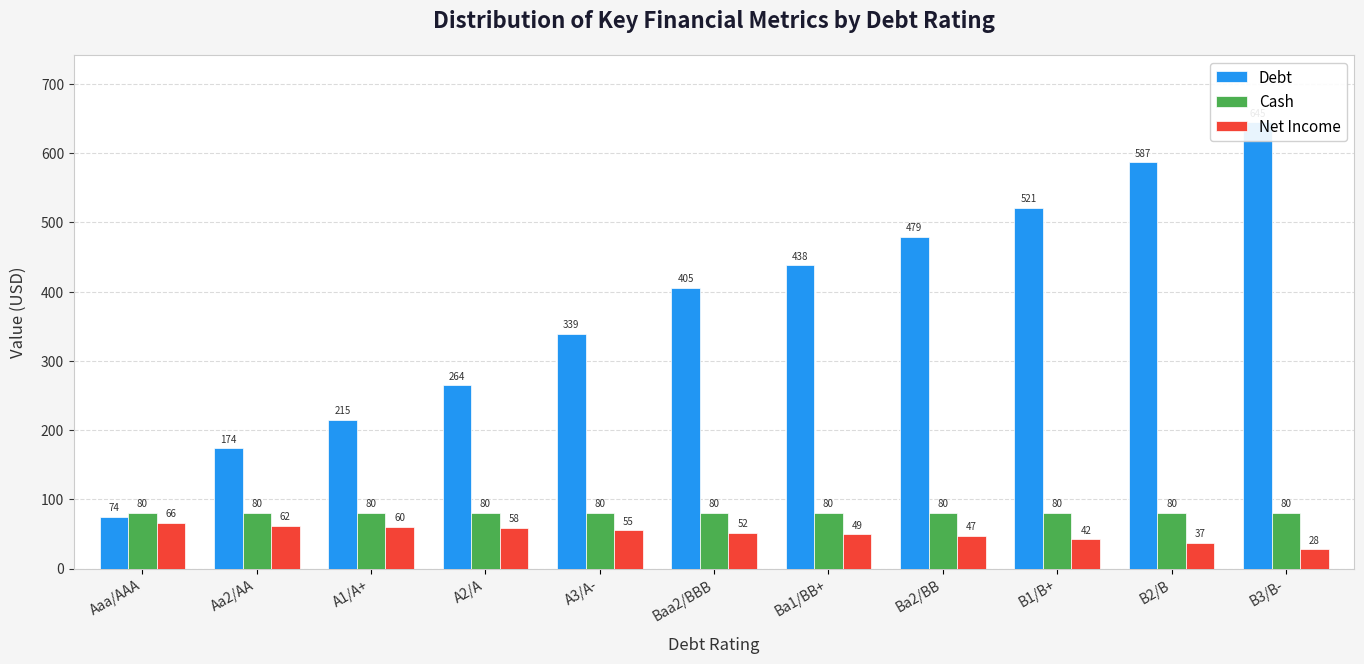

Reading left to right, what are all the values shown in this chart?

Debt: Aaa/AAA=74.4	Aa2/AA=173.6	A1/A+=214.9	A2/A=264.5	A3/A-=338.9	Baa2/BBB=405.0	Ba1/BB+=438.1	Ba2/BB=479.4	B1/B+=520.7	B2/B=586.9	B3/B-=644.7
Cash: Aaa/AAA=80.0	Aa2/AA=80.0	A1/A+=80.0	A2/A=80.0	A3/A-=80.0	Baa2/BBB=80.0	Ba1/BB+=80.0	Ba2/BB=80.0	B1/B+=80.0	B2/B=80.0	B3/B-=80.0
Net Income: Aaa/AAA=65.7	Aa2/AA=62.0	A1/A+=60.2	A2/A=58.2	A3/A-=55.2	Baa2/BBB=51.9	Ba1/BB+=49.5	Ba2/BB=46.8	B1/B+=42.1	B2/B=37.2	B3/B-=27.7